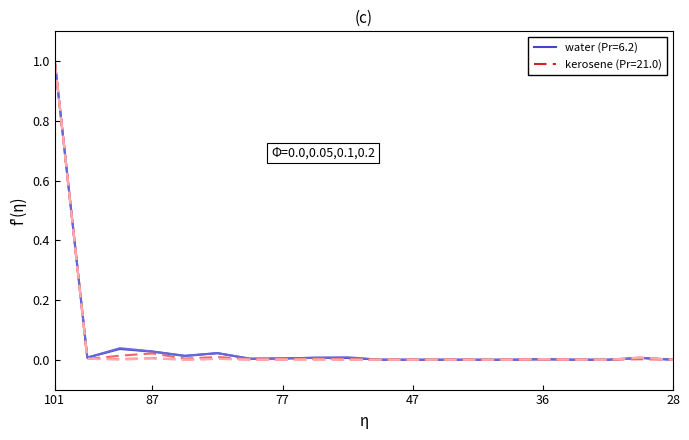

What is the maximum value shown in the chart?

1.0